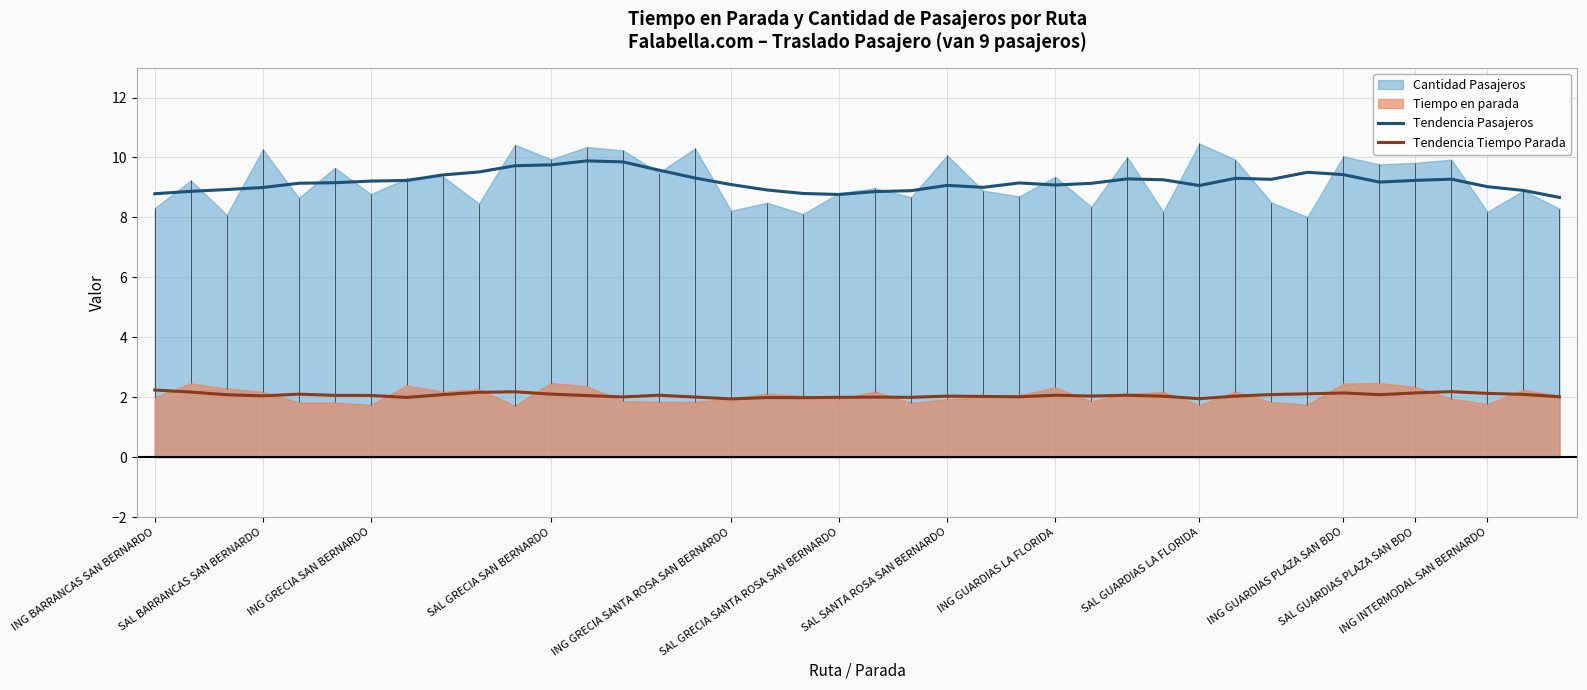

Which series has the largest total across all categories?

Tendencia Pasajeros